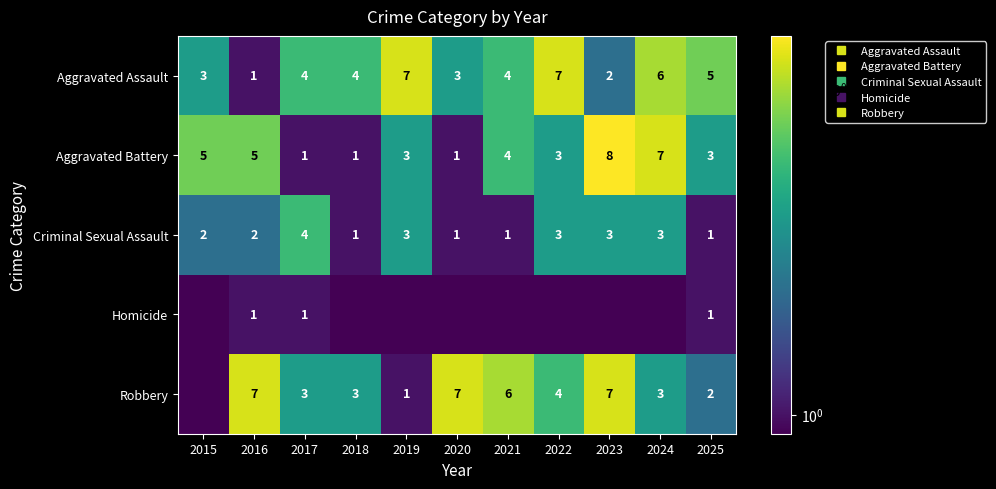

The Aggravated Assault series shows 4.4 at 2022. True or false?

False